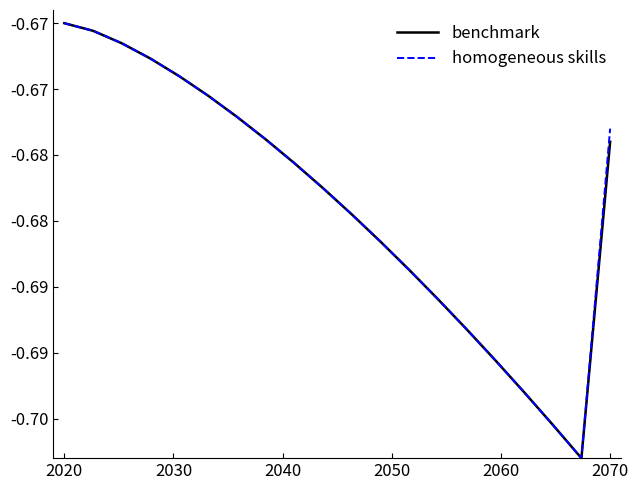

Reading left to right, extract all data points from this chart.

benchmark: -0.7	-0.7	-0.7	-0.7	-0.7	-0.7	-0.7	-0.7	-0.7	-0.7	-0.7	-0.7	-0.7	-0.7	-0.7	-0.7	-0.7	-0.7	-0.7	-0.7
homogeneous skills: -0.7	-0.7	-0.7	-0.7	-0.7	-0.7	-0.7	-0.7	-0.7	-0.7	-0.7	-0.7	-0.7	-0.7	-0.7	-0.7	-0.7	-0.7	-0.7	-0.7